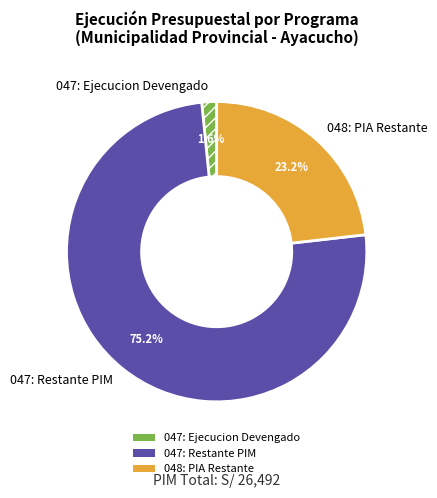

Rank the categories by value from lowest to highest.

047: Ejecucion Devengado, 048: PIA Restante, 047: Restante PIM